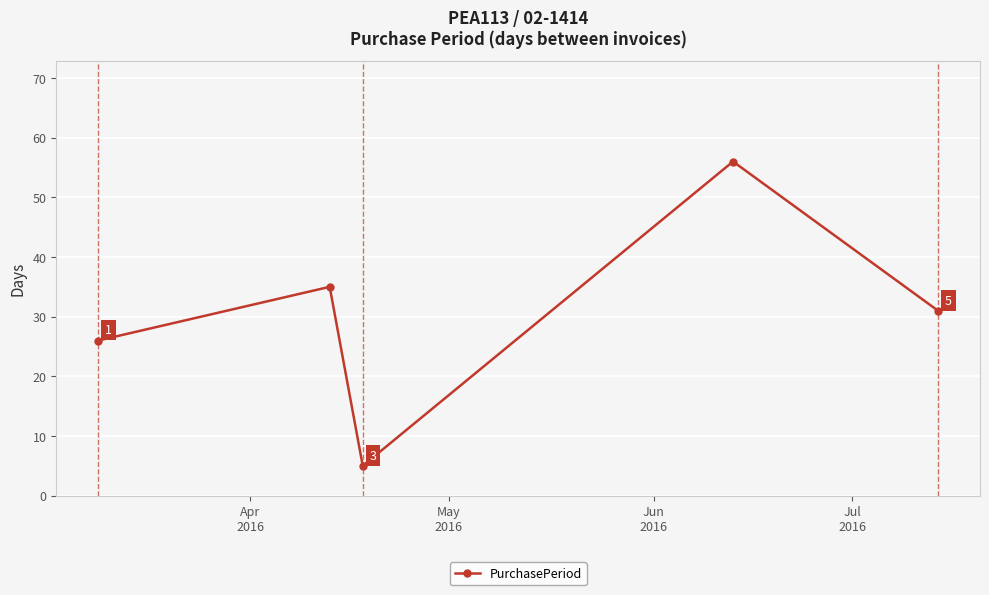

What is the smallest value displayed?

5